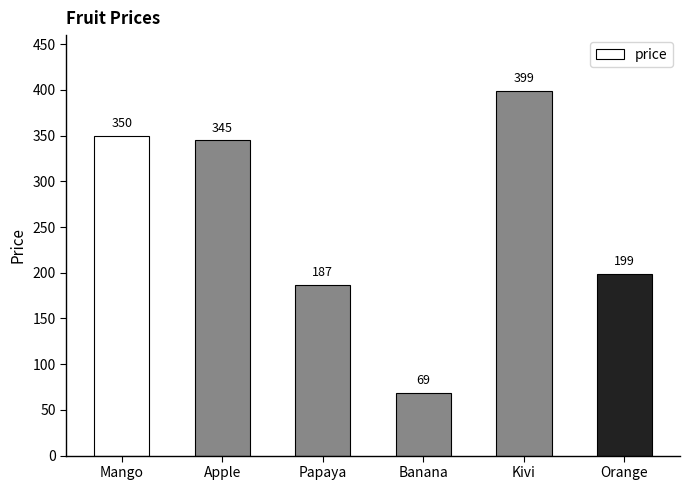

What is the greatest value displayed?

399